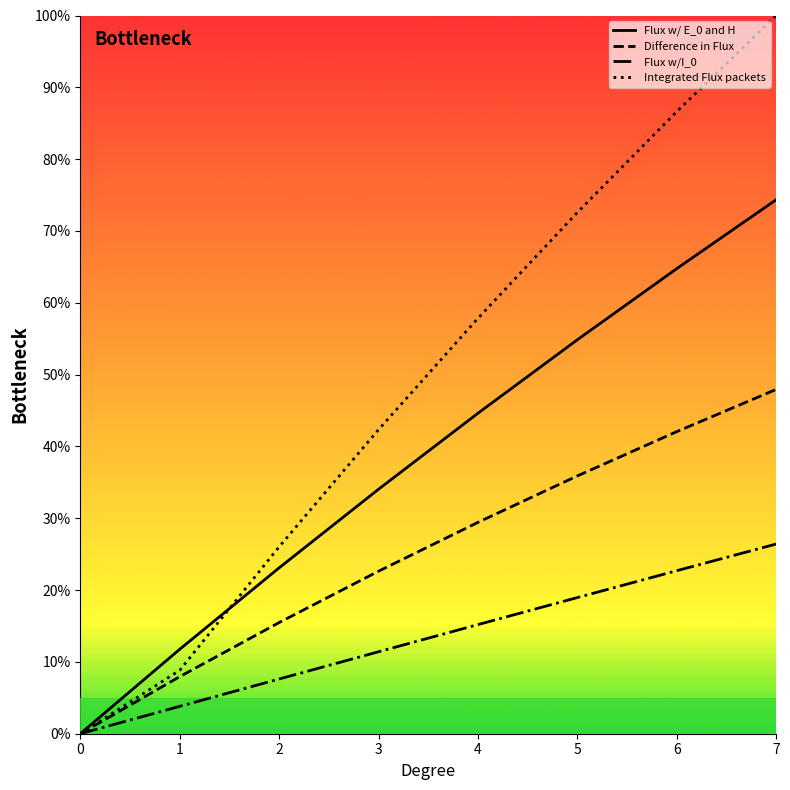

Rank the categories by Flux w/I_0 value from lowest to highest.

0, 1, 2, 3, 4, 5, 6, 7